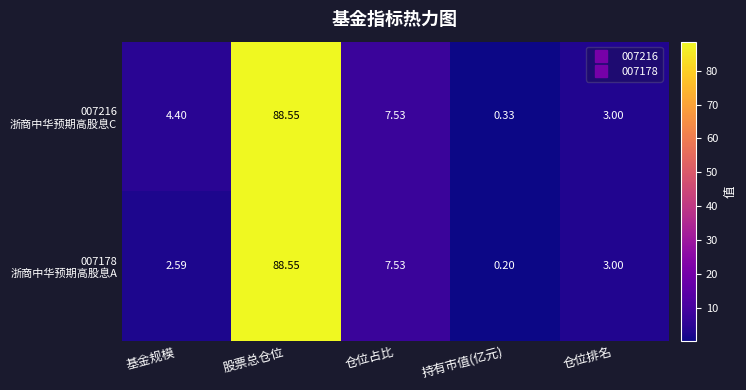

Which category has the lowest value across all series?

持有市值(亿元)